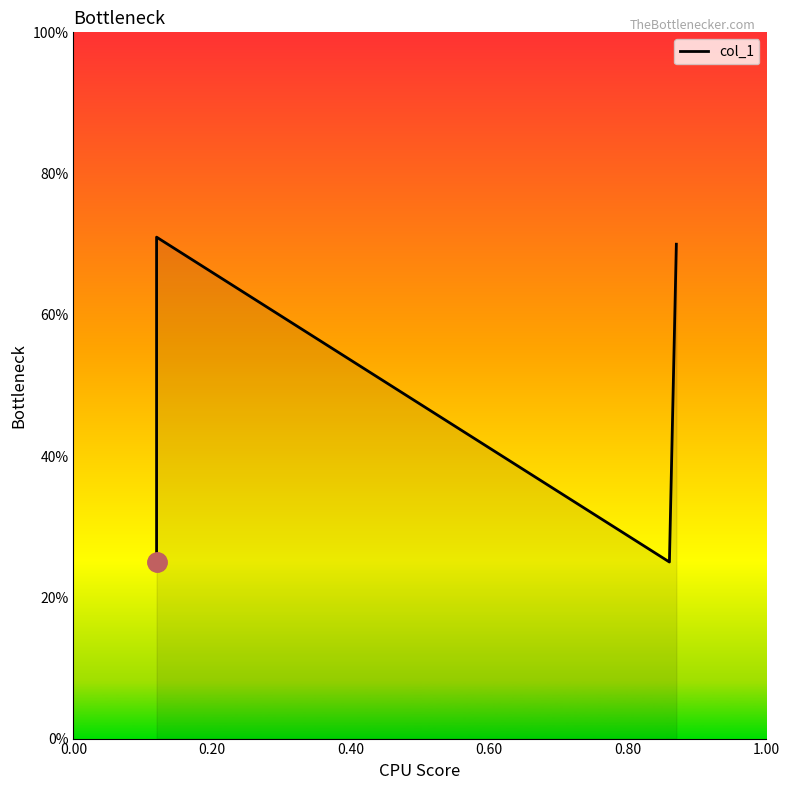

What is the smallest value displayed?

0.2